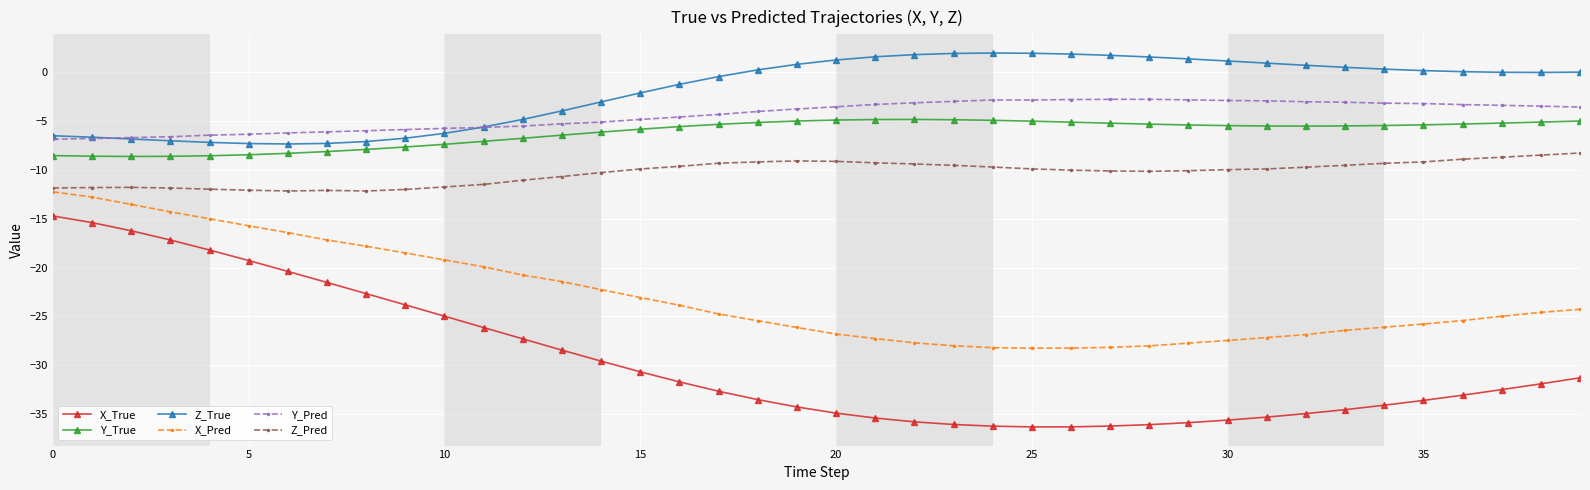

What is the greatest value displayed?

1.9